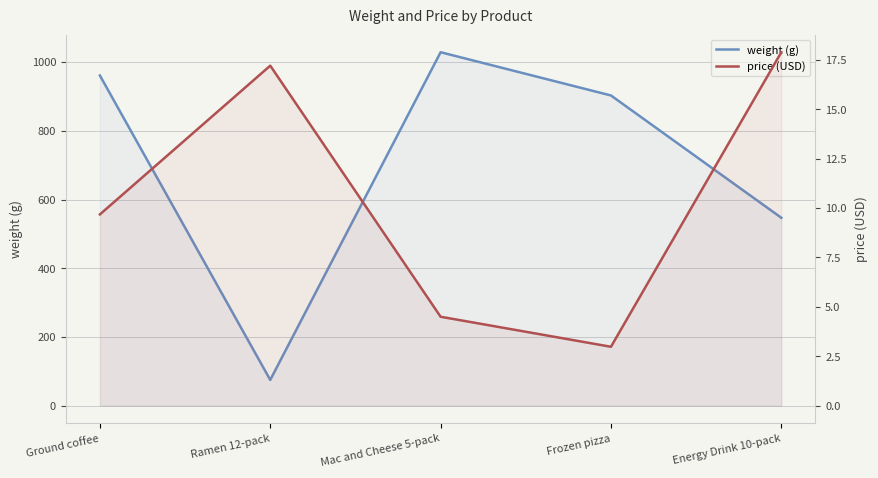

List the series in order of their peak value, highest first.

weight (g), price (USD)